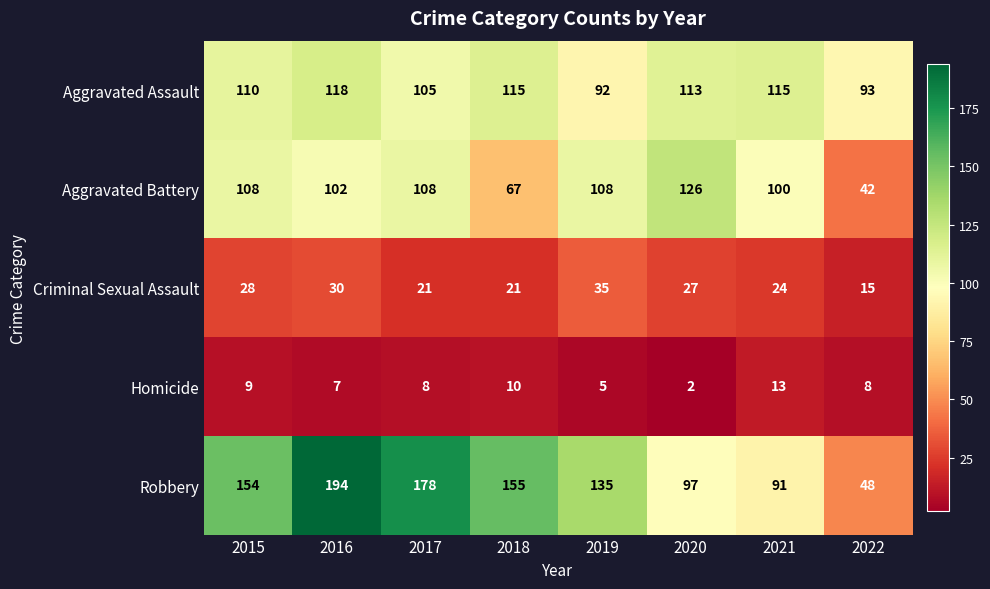

At which label is Aggravated Battery closest to 84?

2021